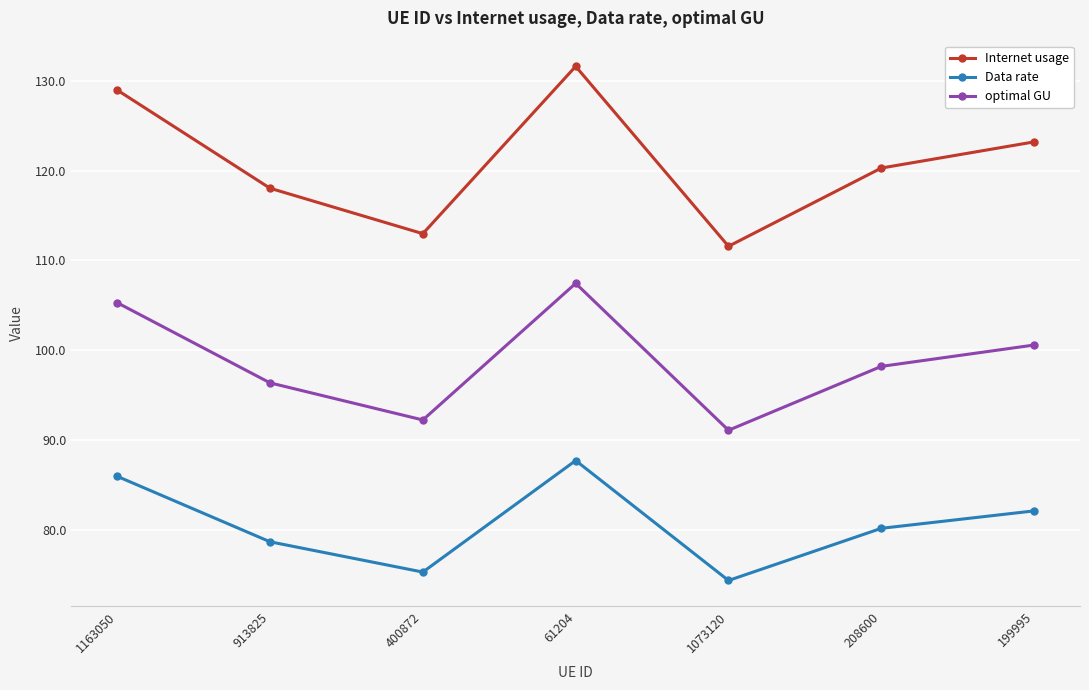

The value of Internet usage at 208600 is 62.4. True or false?

False